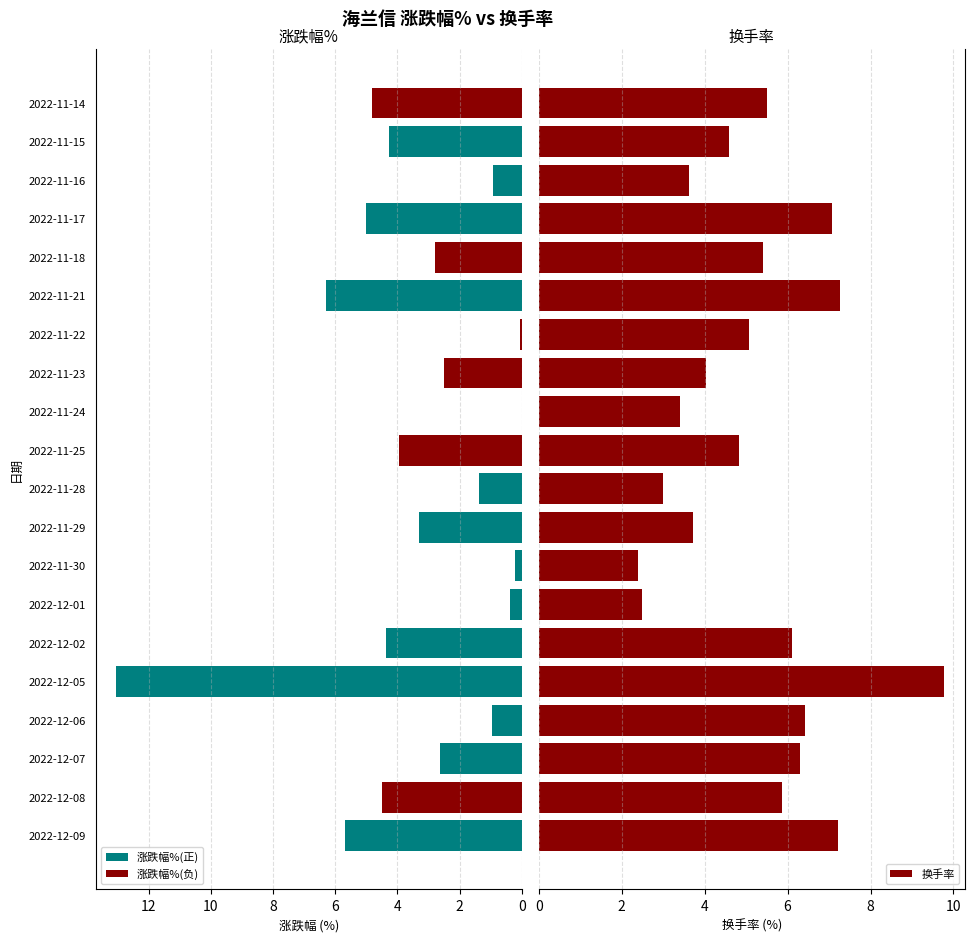

What is the difference between the maximum and minimum values in the 换手率 series?

7.4